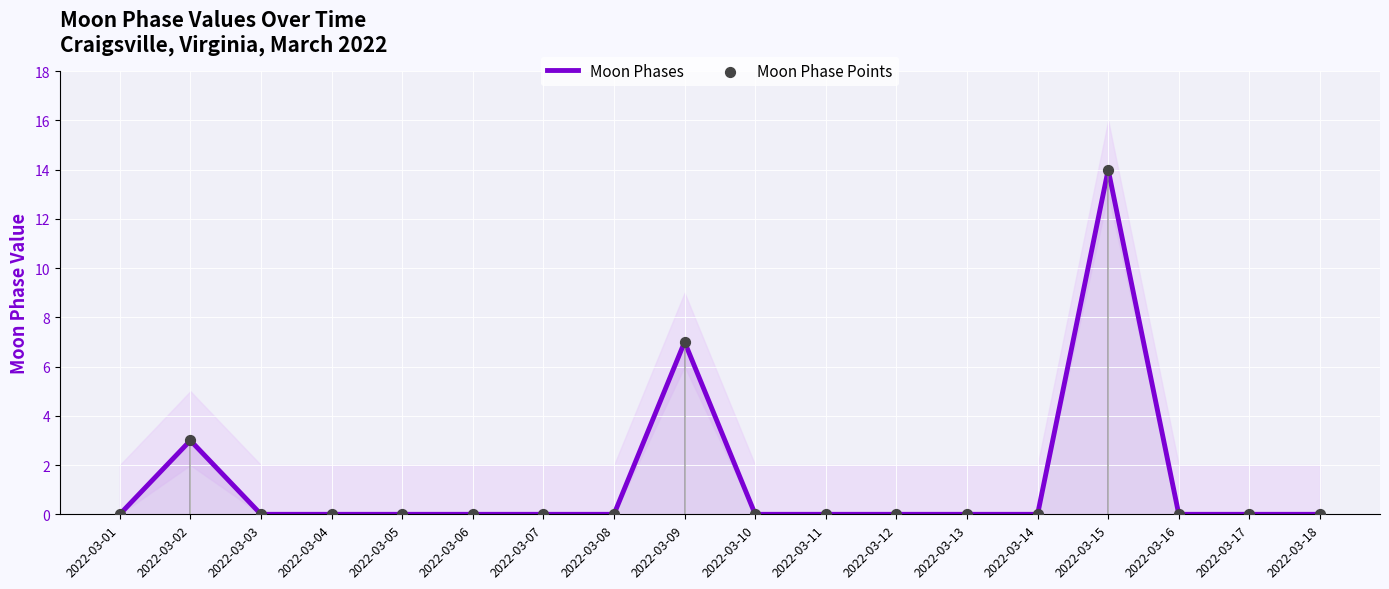

Which series has the widest spread of Y values?

Moon Phases